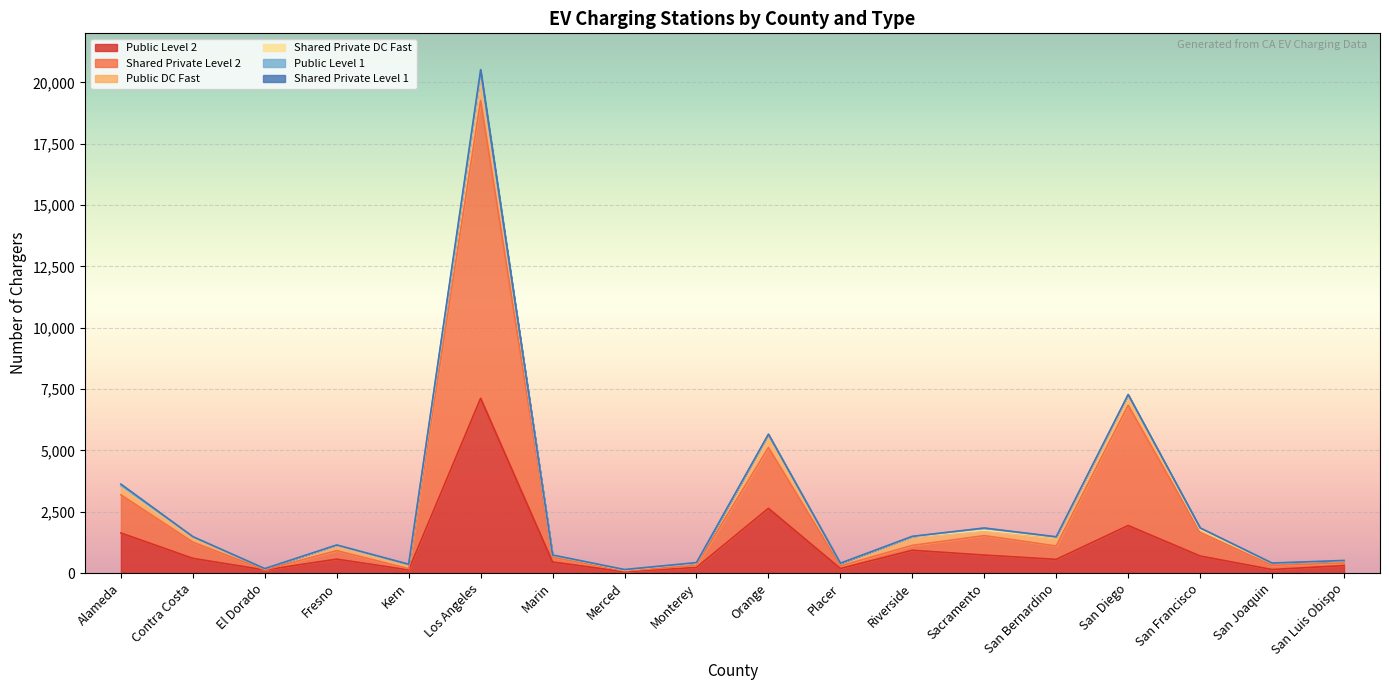

At which category is the sum across all series the highest?

Los Angeles